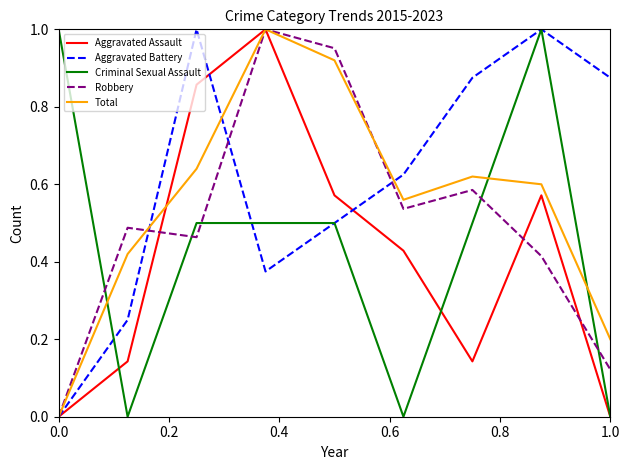

Rank the series by their average value, from highest to lowest.

Aggravated Battery, Total, Robbery, Criminal Sexual Assault, Aggravated Assault